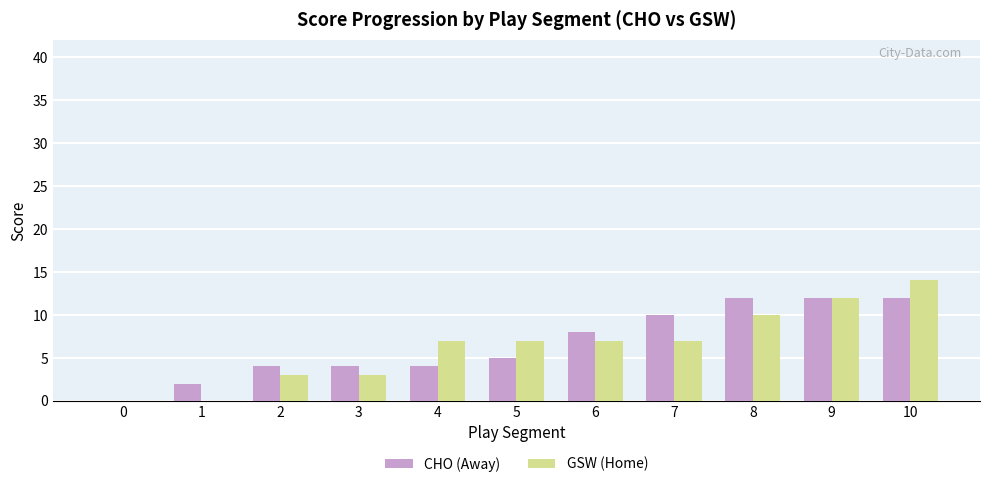

What is the sum of all GSW (Home) values?

70